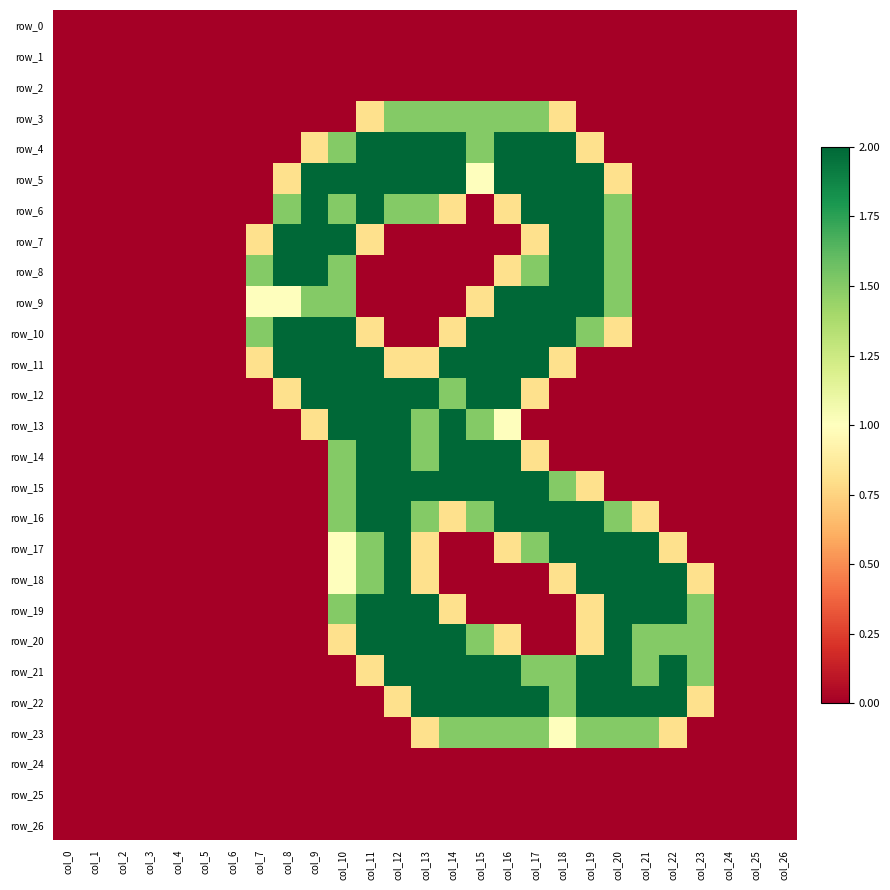

The value of row_25 at col_0 is 0.0. True or false?

True